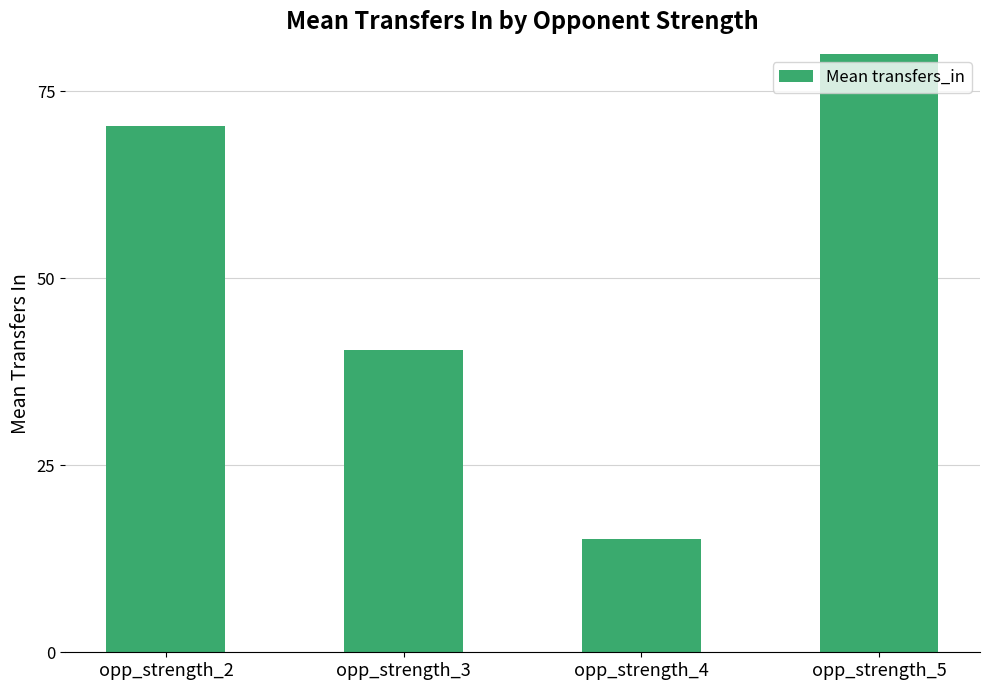

The chart shows a value of 15.1 at opp_strength_4. True or false?

True